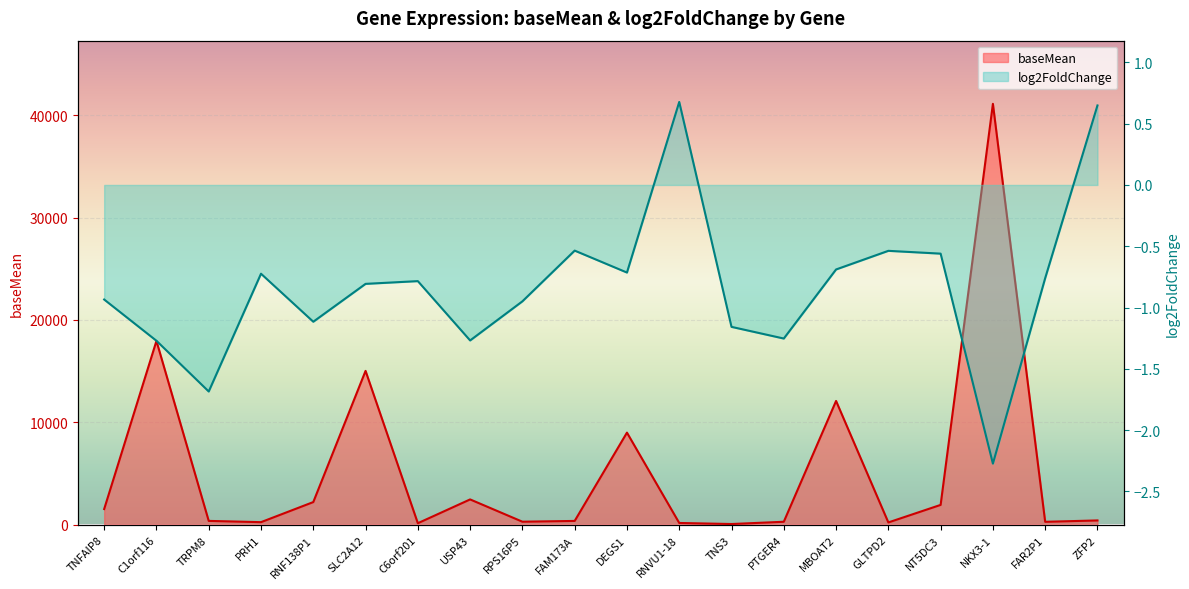

What is the difference between the second highest and second lowest values in the baseMean series?

17793.3